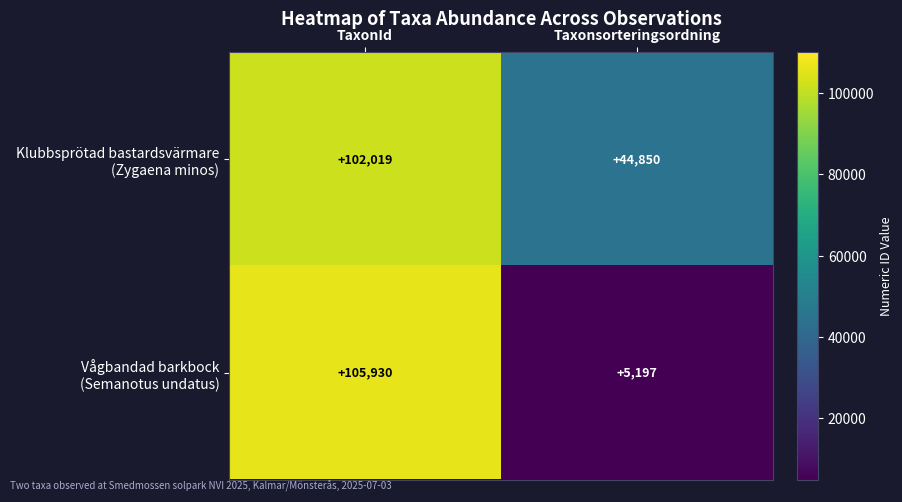

At which category is the sum across all series the highest?

TaxonId